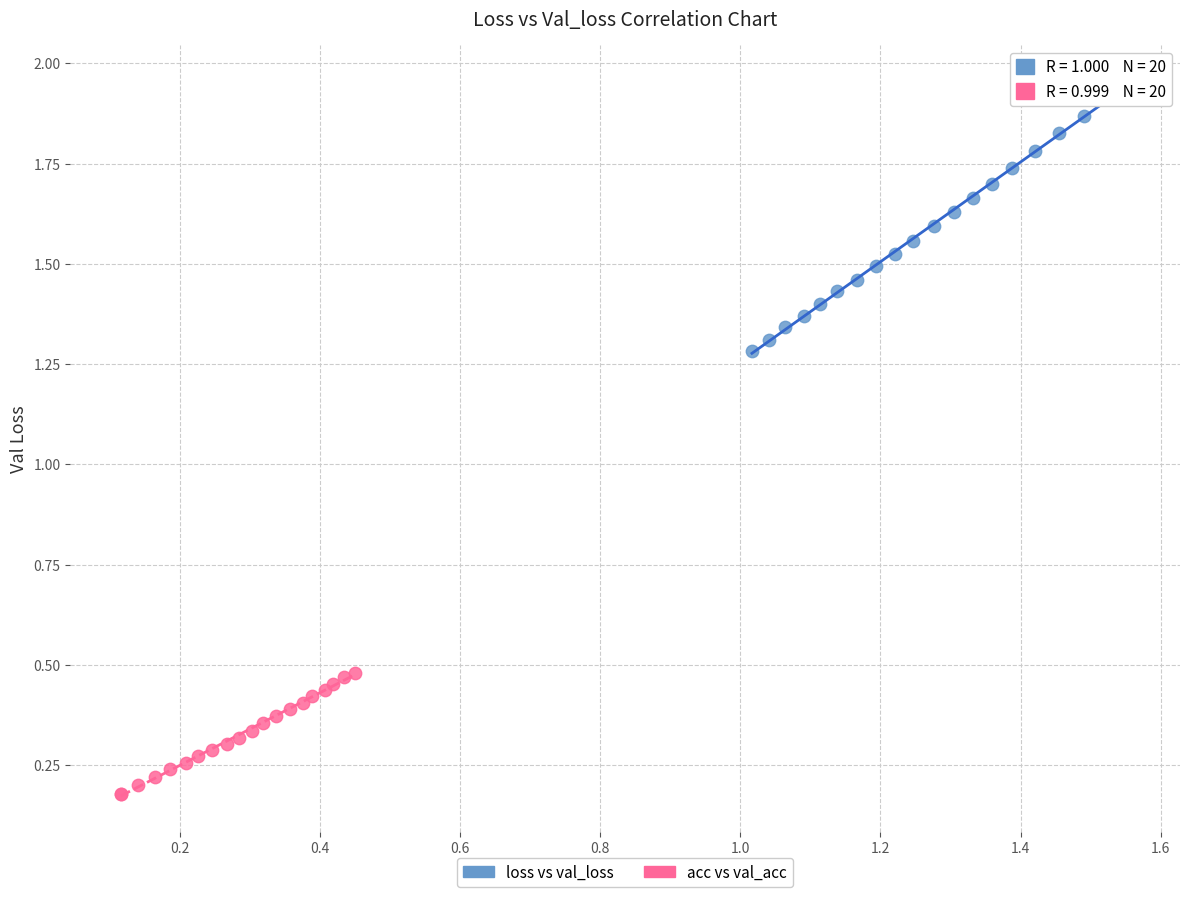

Which series has the widest spread of Y values?

loss vs val_loss